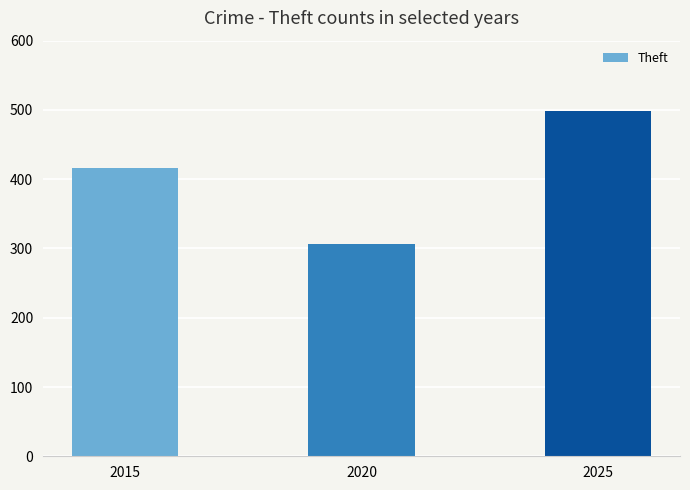

Does the chart contain any negative values?

No